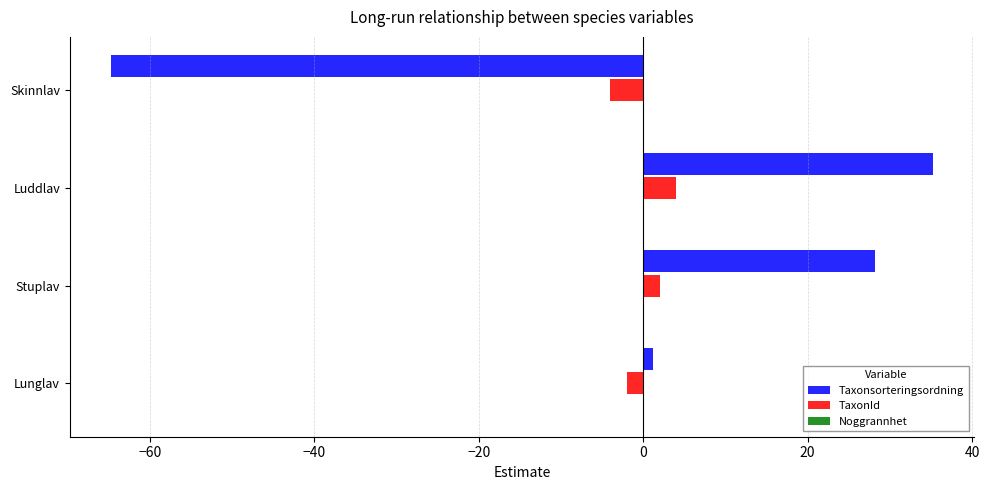

Is the value of TaxonId at Stuplav greater than the value of Taxonsorteringsordning at Skinnlav?

Yes